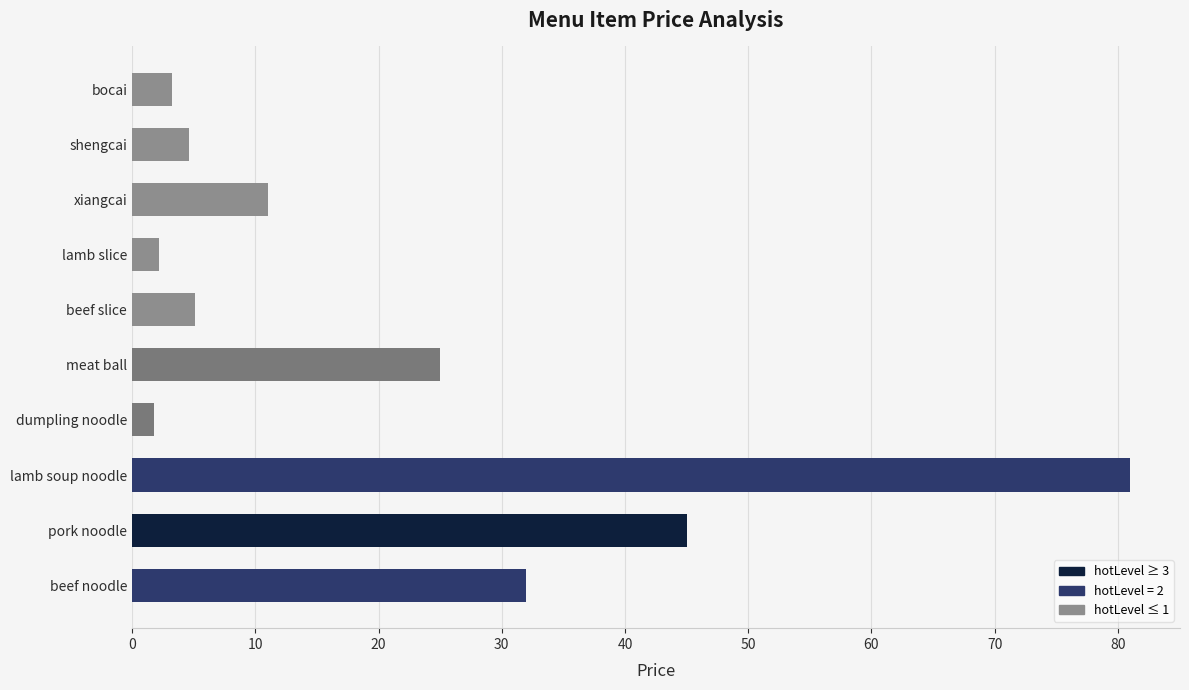

Between beef noodle and pork noodle, which is larger?

pork noodle